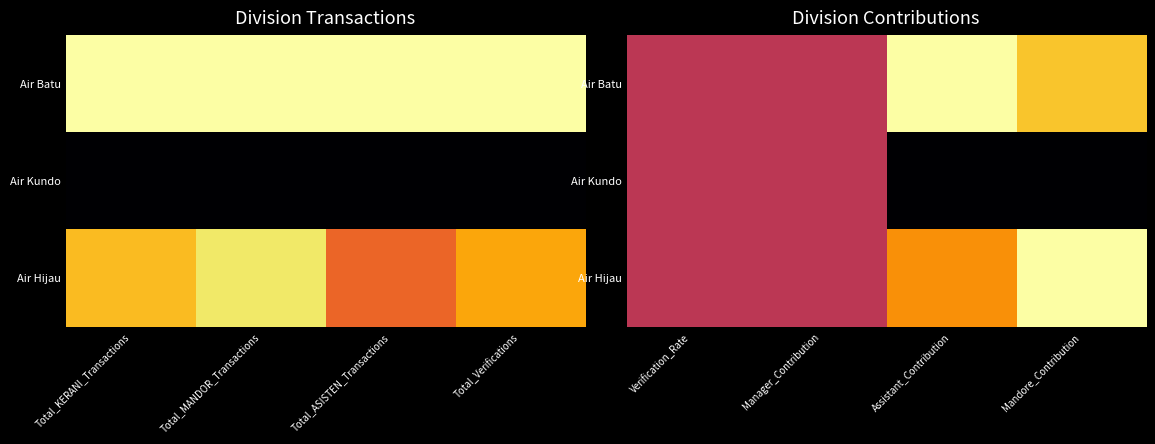

At how many categories does at least one series exceed 0?

4